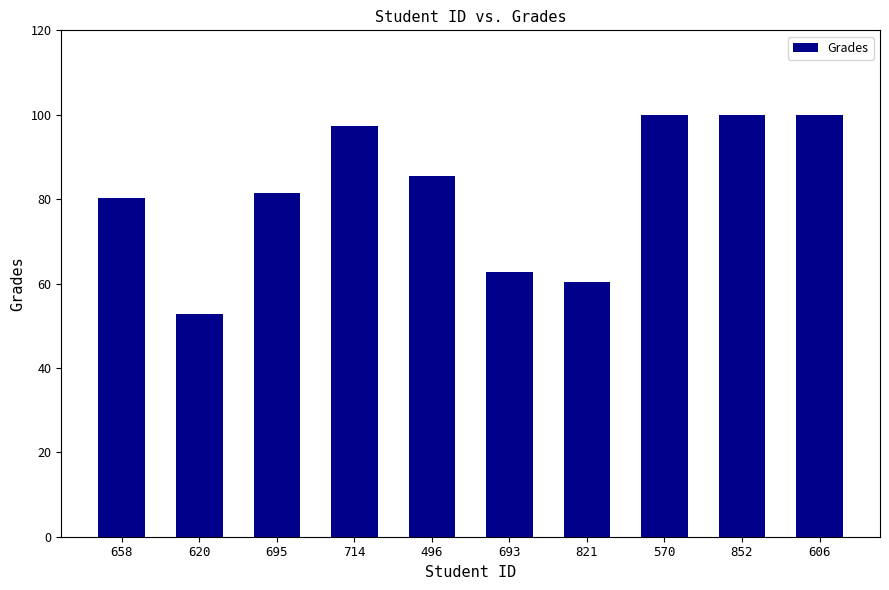

Between 695 and 620, which is larger?

695